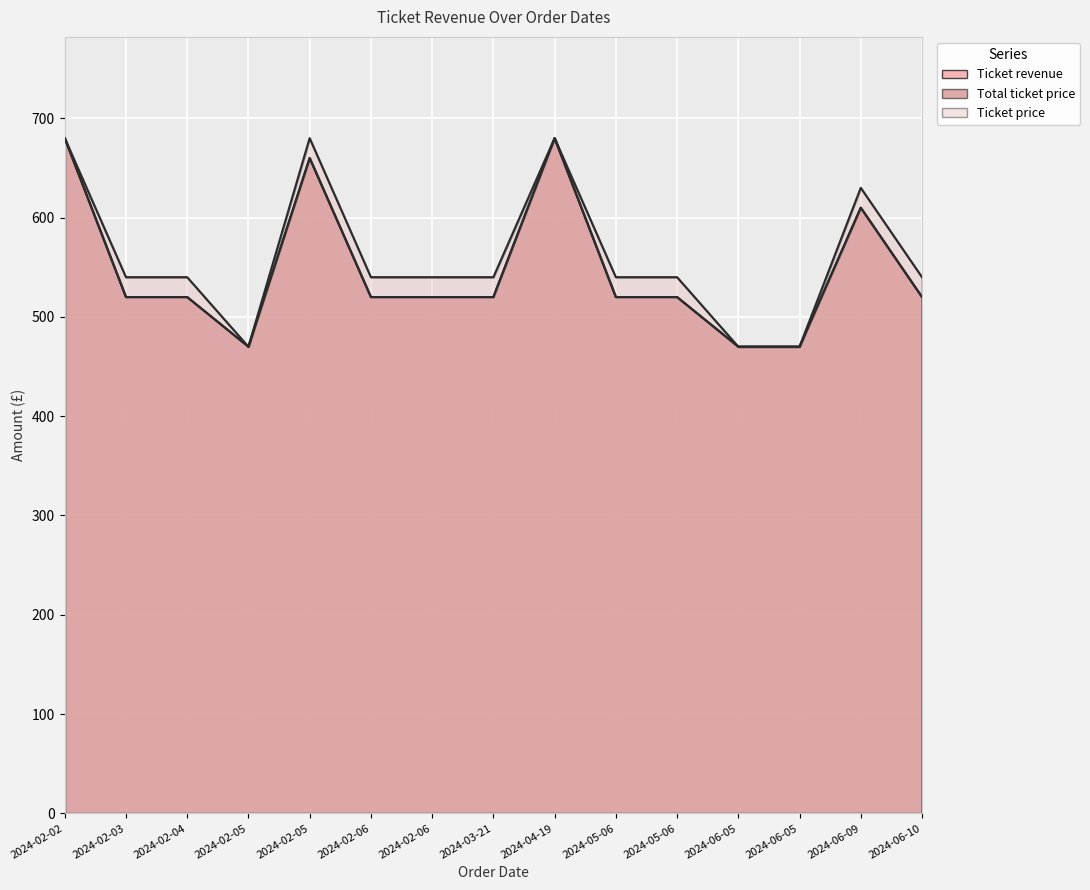

What is the label of the 6th point from the left?

2024-02-06